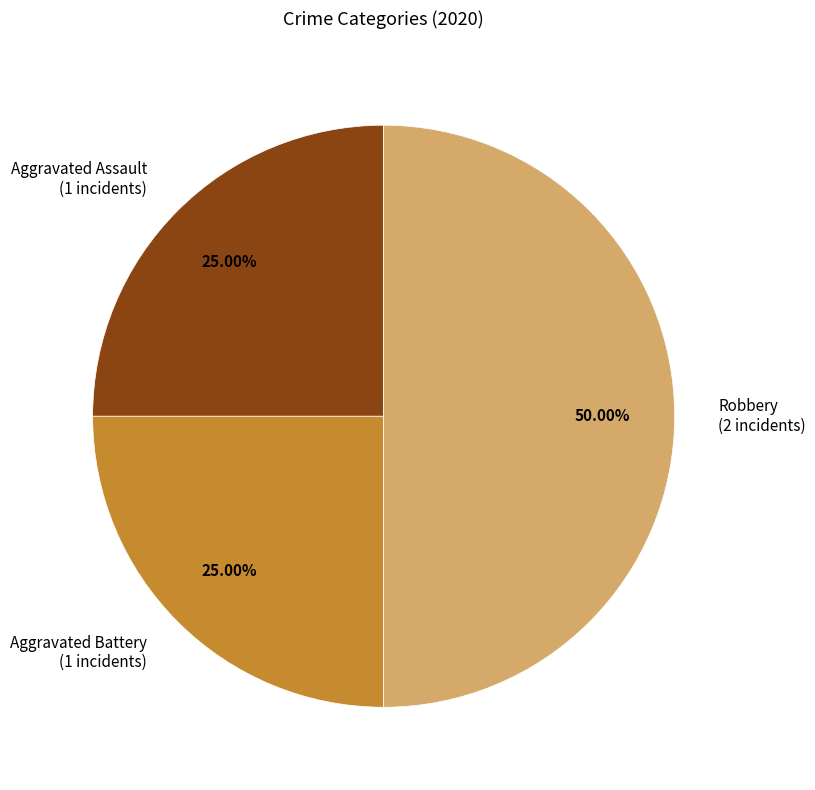

Which slice is the largest?

Robbery